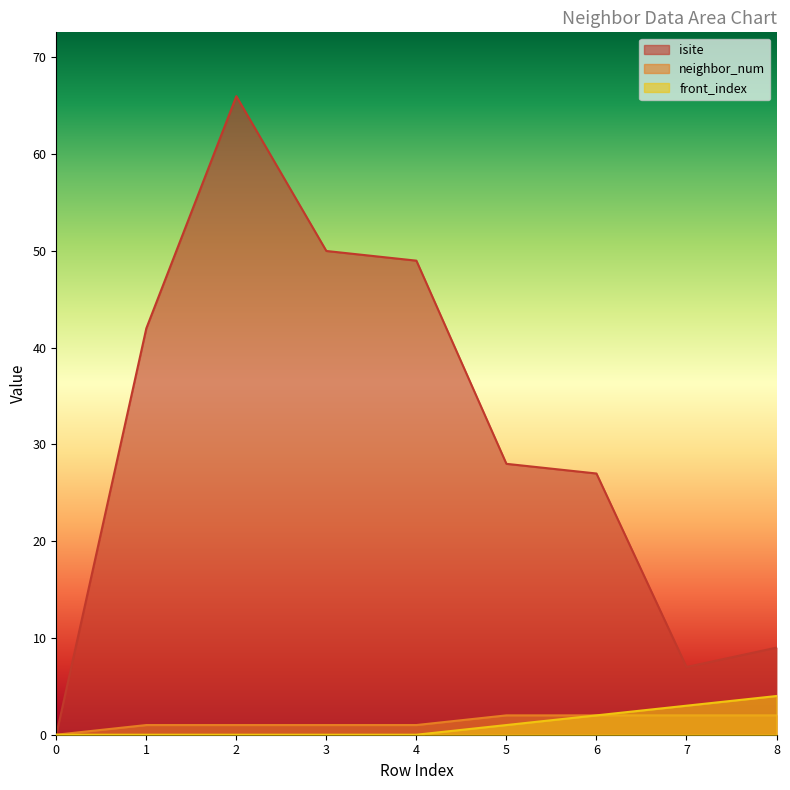

In isite, how many points are higher than both neighbors (excluding endpoints)?

1